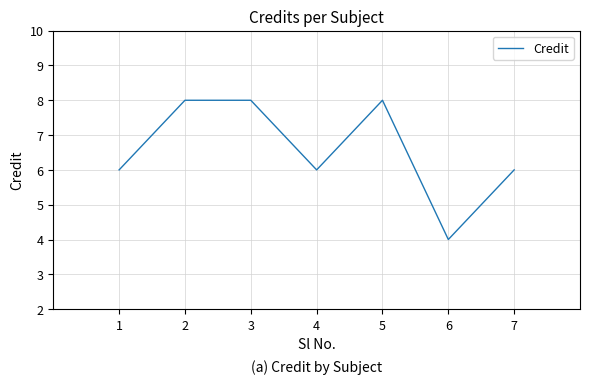

How many categories are shown in the chart?

7